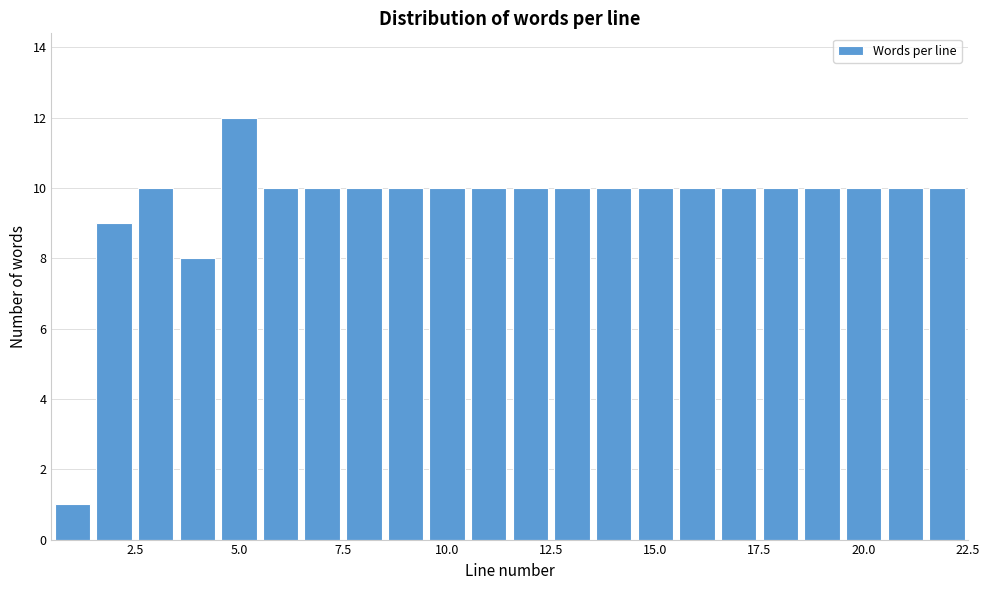

Around what value on the x-axis is the tallest bar? Give the approximate position of its centre, as read against the axis.

5.0